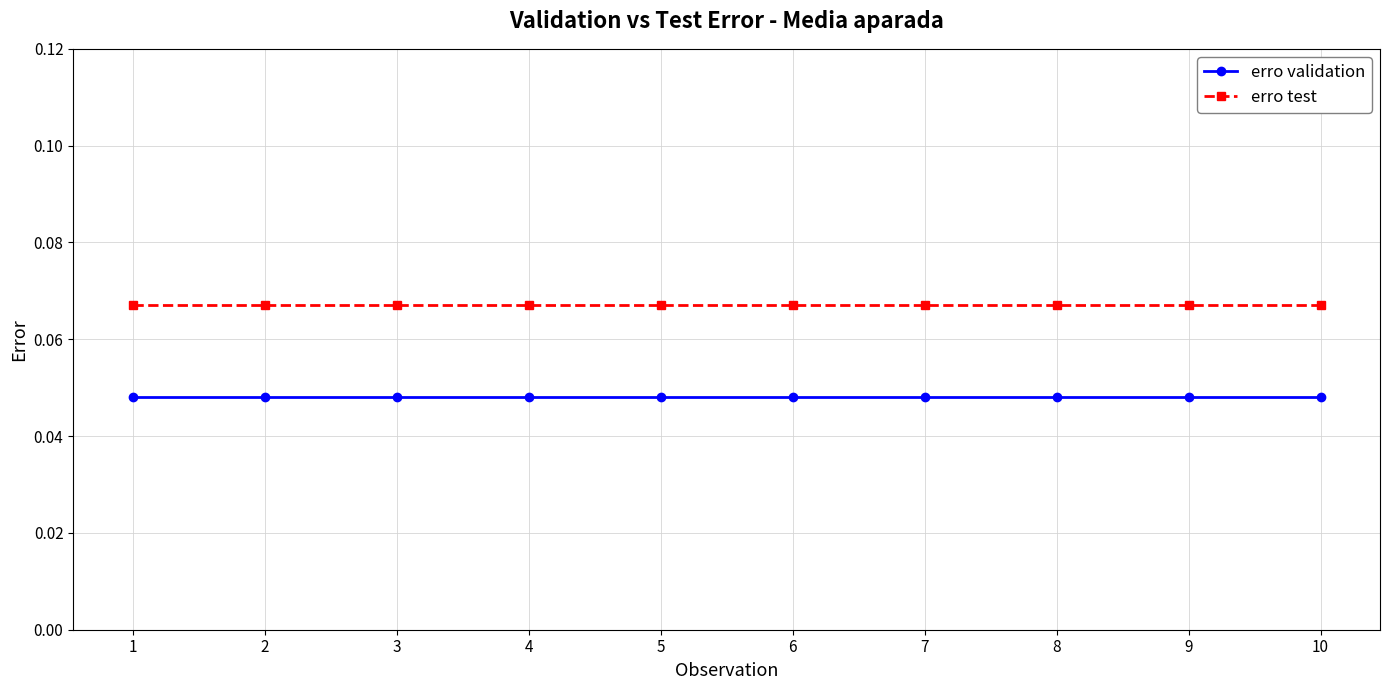

Rank the series at 6 from highest to lowest value.

erro test, erro validation